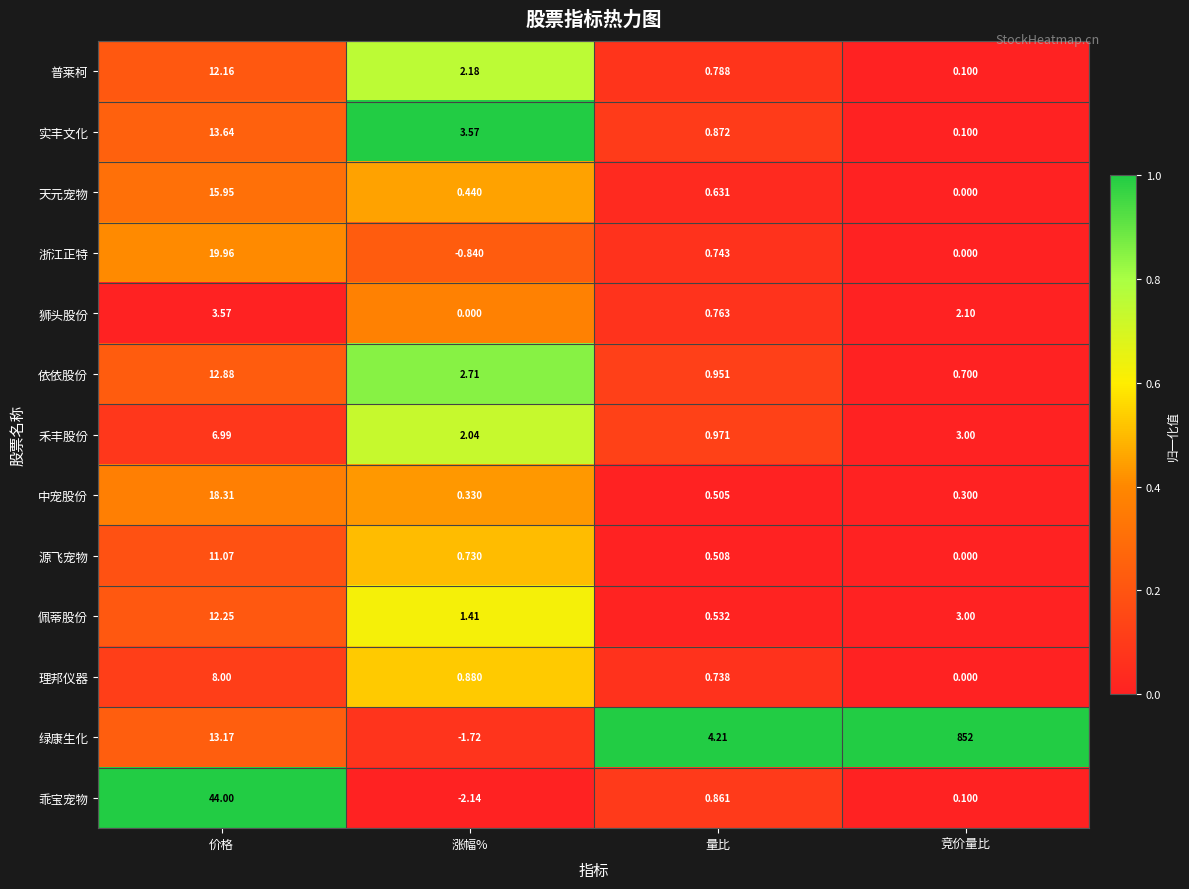

Which series changed the most between 价格 and 量比?

乖宝宠物